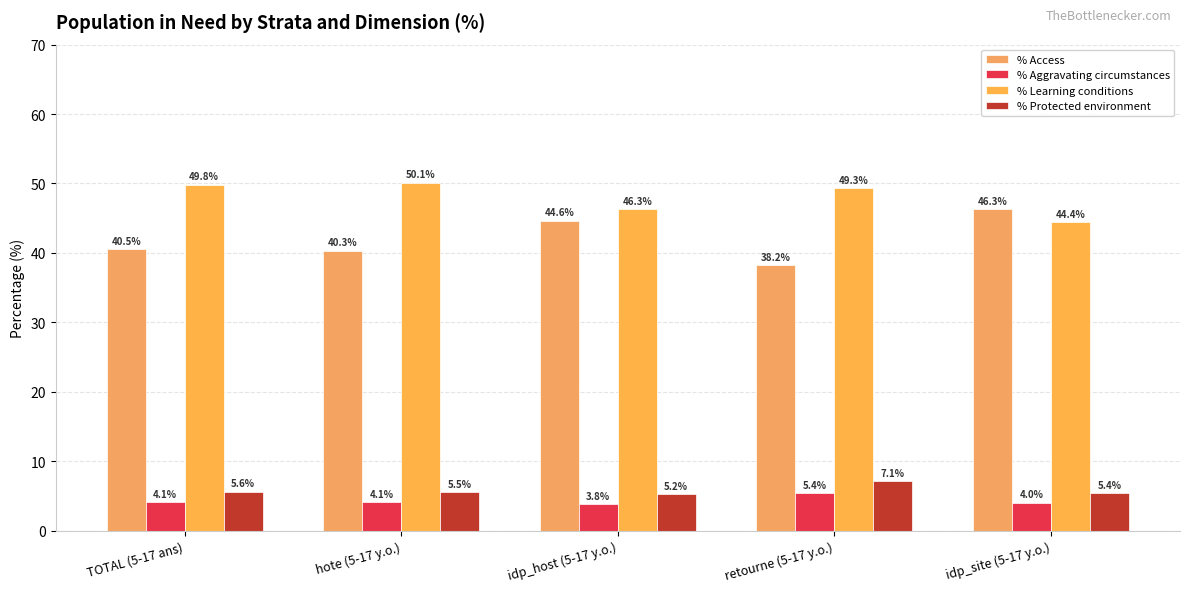

What is the average value of the % Access series?

42.0